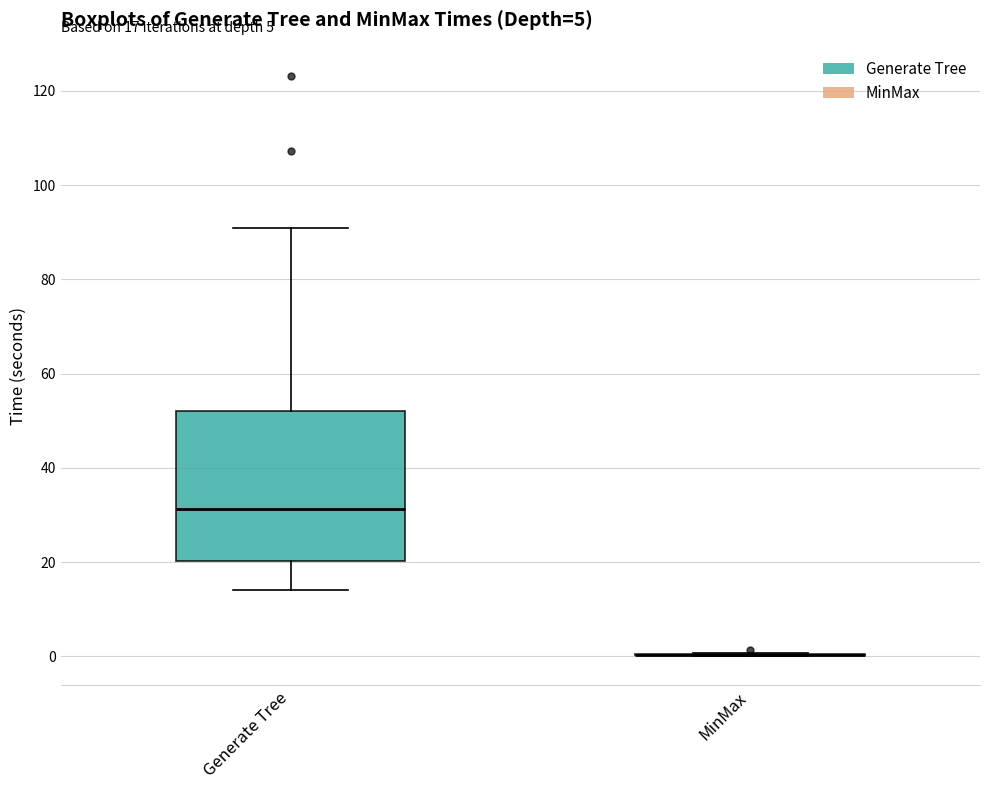

Which box is the tallest, from its lower edge to its upper edge?

Generate Tree